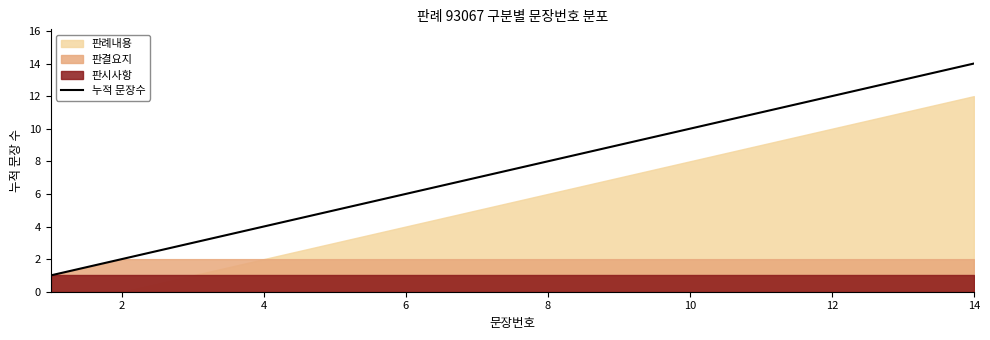

The value of 누적 문장수 at 10 is 10. True or false?

True